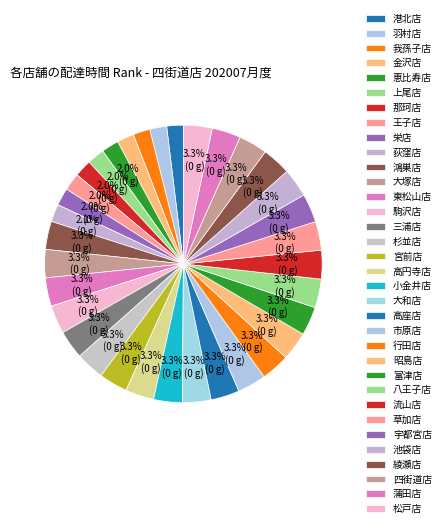

Is there a majority slice in this chart?

No